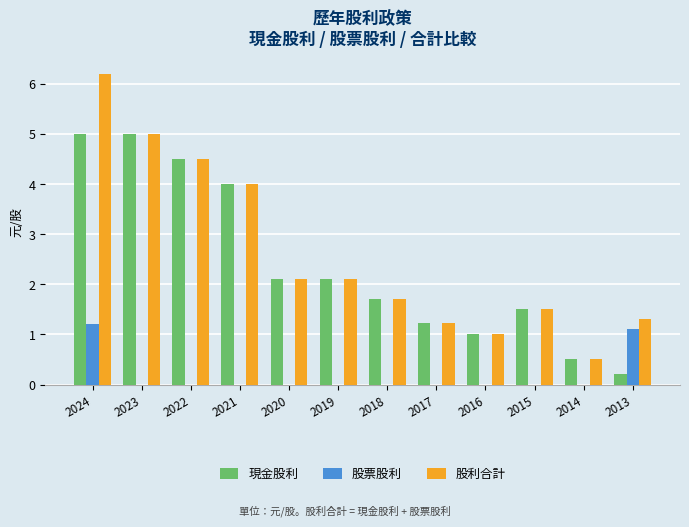

What is the approximate value of 現金股利 at 2019?

2.1